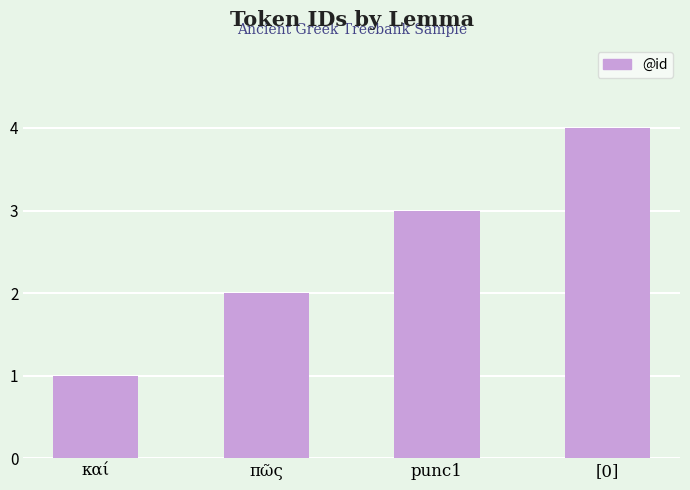

Rank the categories by value from lowest to highest.

καί, πῶς, punc1, [0]